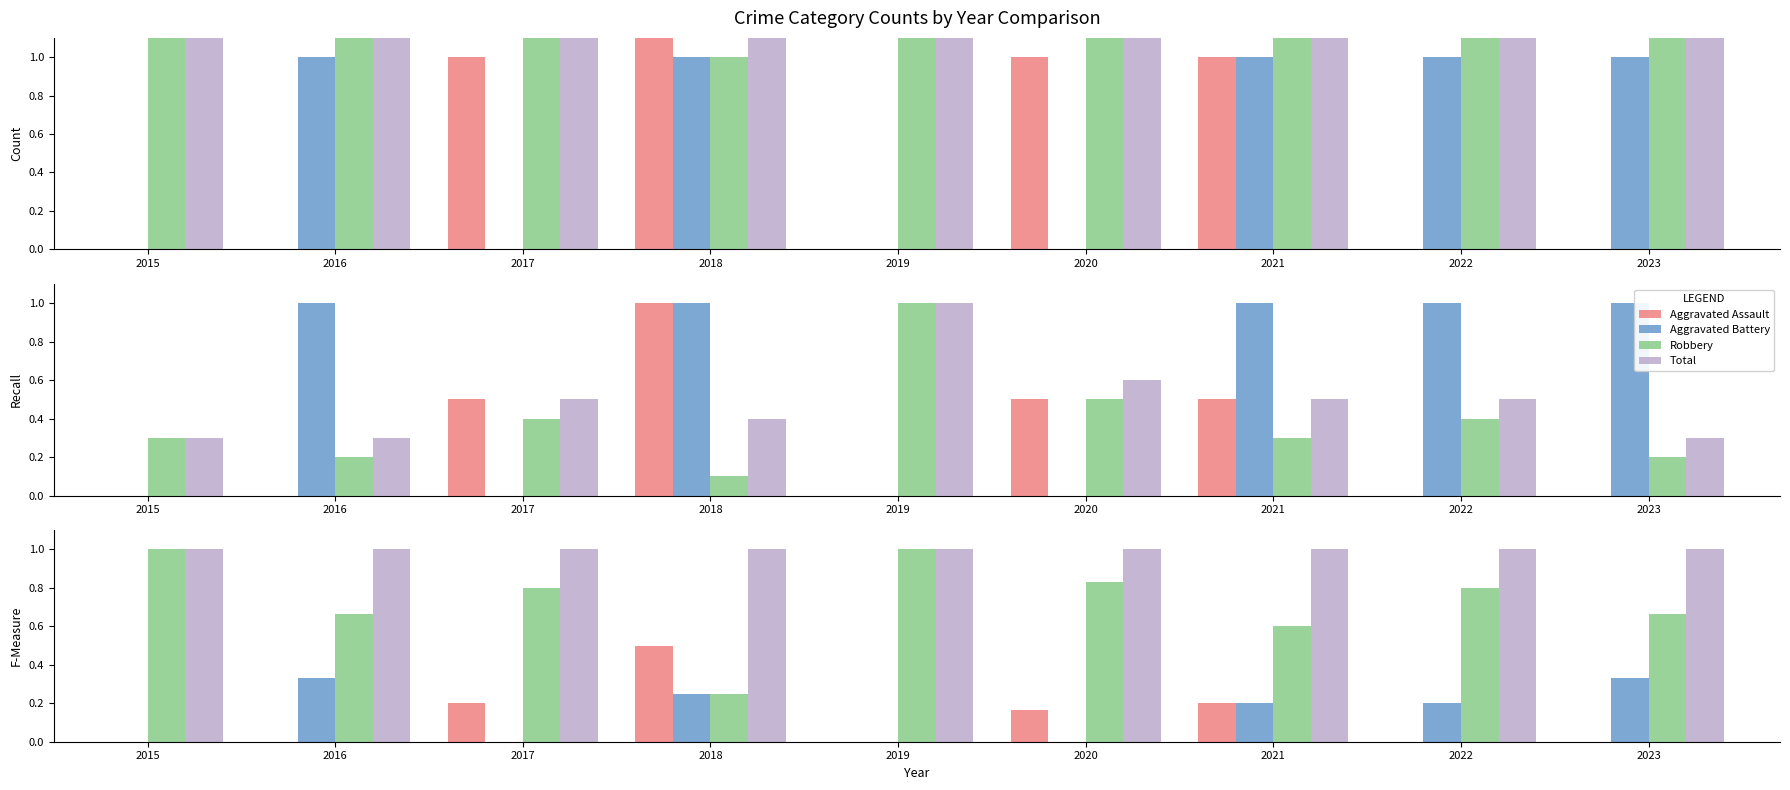

Is it true that Robbery equals 0.2 at 2018?

False